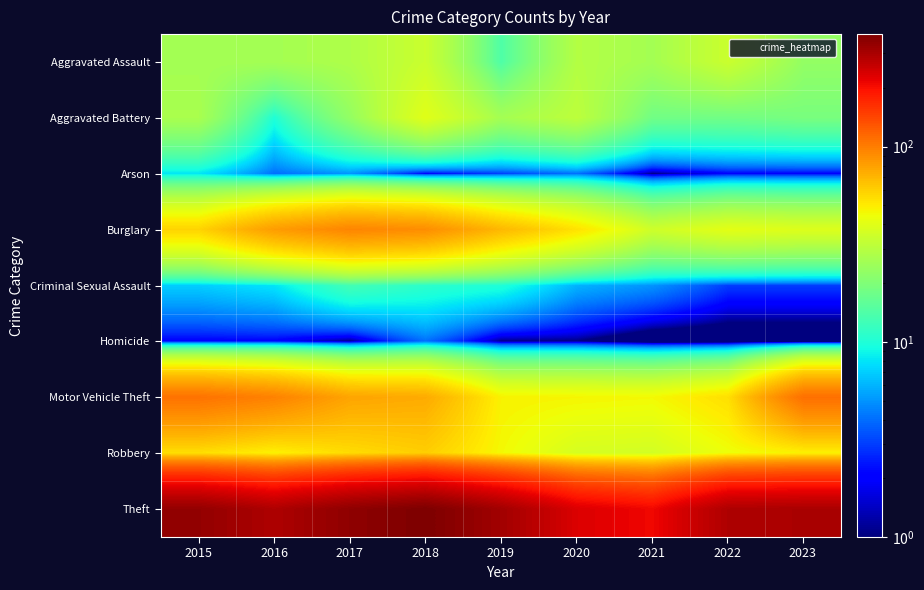

What is the total value across all series at 2018?

693